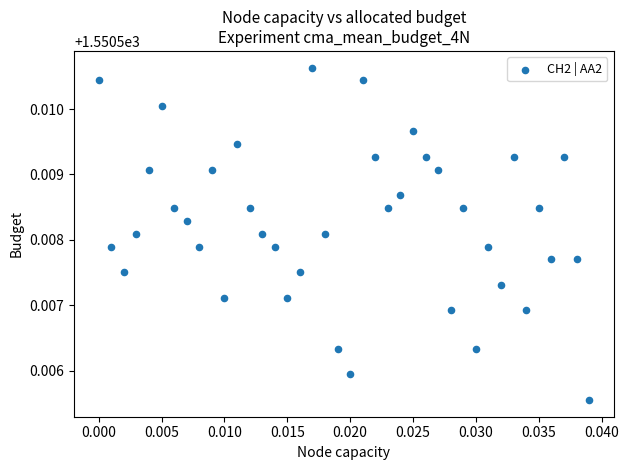

How many points are shown in the scatter plot?

40